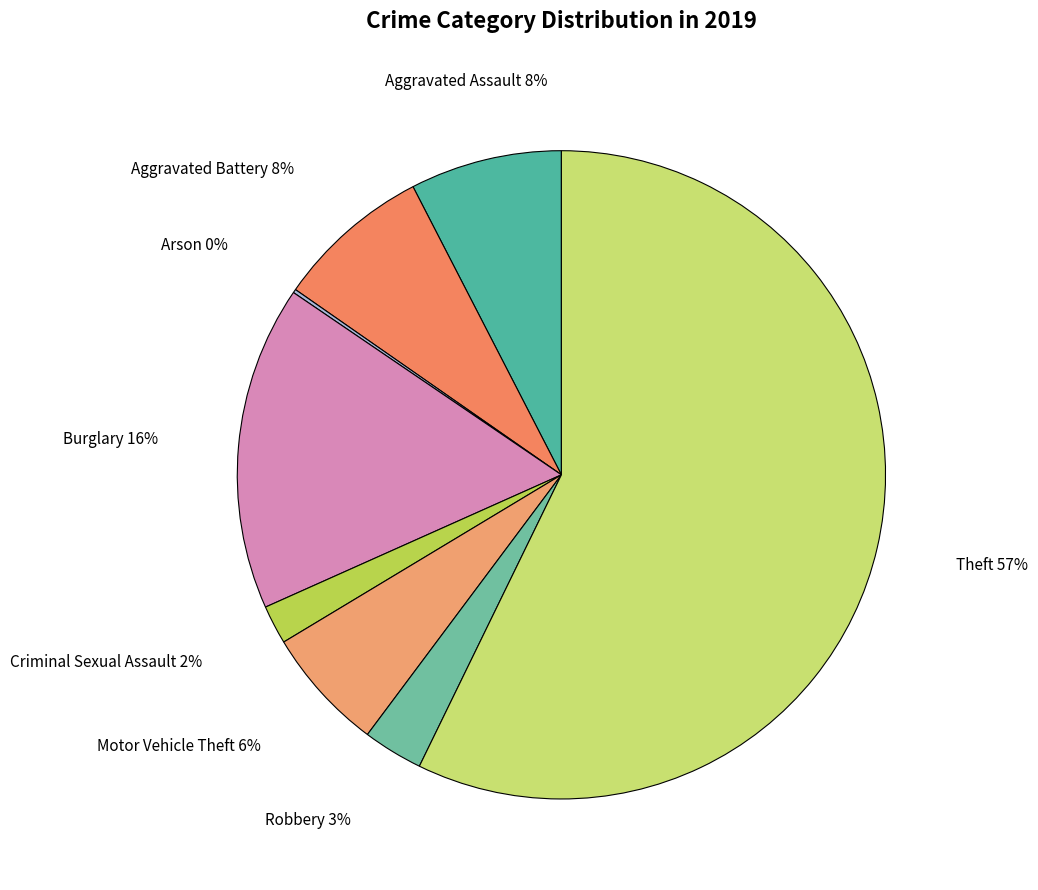

Do Motor Vehicle Theft and Aggravated Battery together represent more than half of the pie?

No